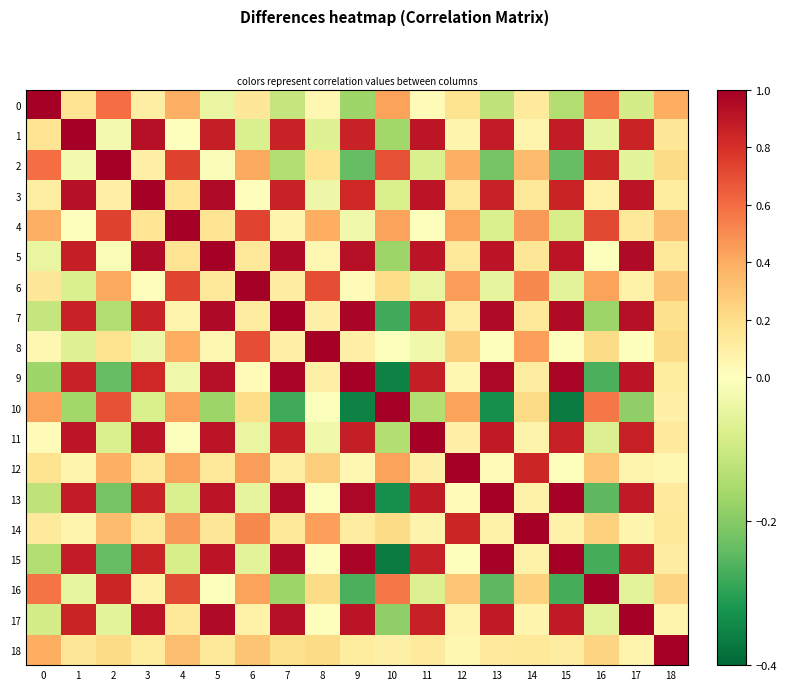

Between 7 and 10, which series saw the biggest shift?

row_9